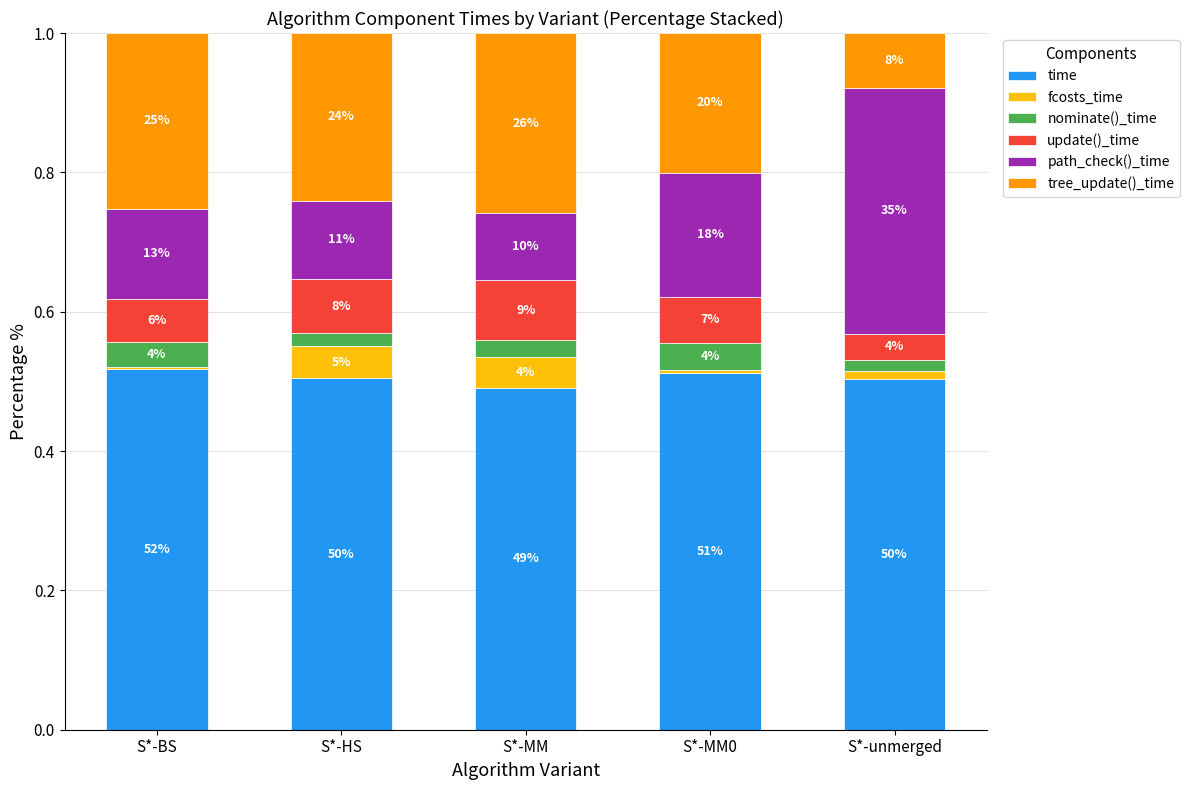

What are all the series names shown in the legend?

time, fcosts_time, nominate()_time, update()_time, path_check()_time, tree_update()_time